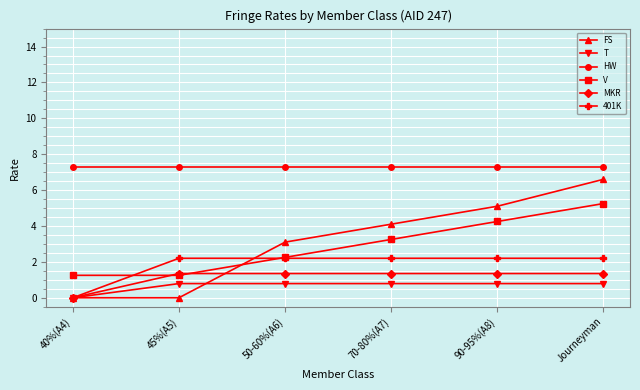

What is the difference between the highest and lowest values at 50-60%(A6)?

6.5